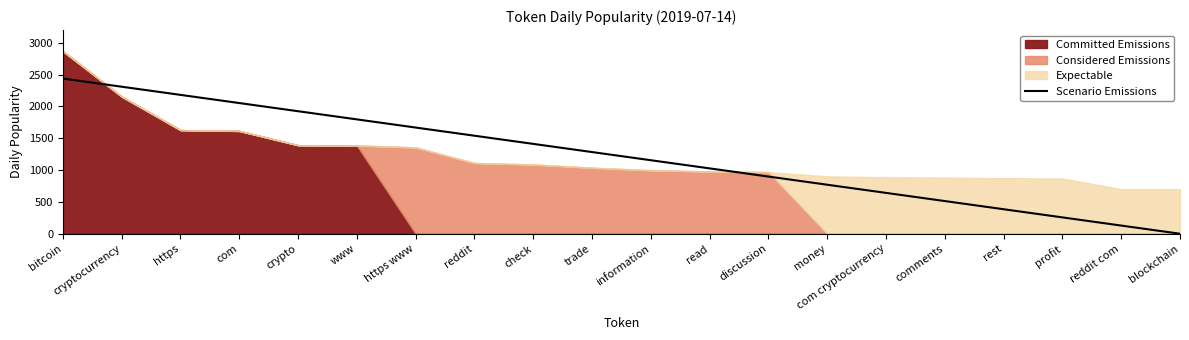

List the labels in order of value, largest first.

bitcoin, cryptocurrency, https, com, crypto, www, https www, reddit, check, trade, information, read, discussion, money, com cryptocurrency, comments, rest, profit, reddit com, blockchain